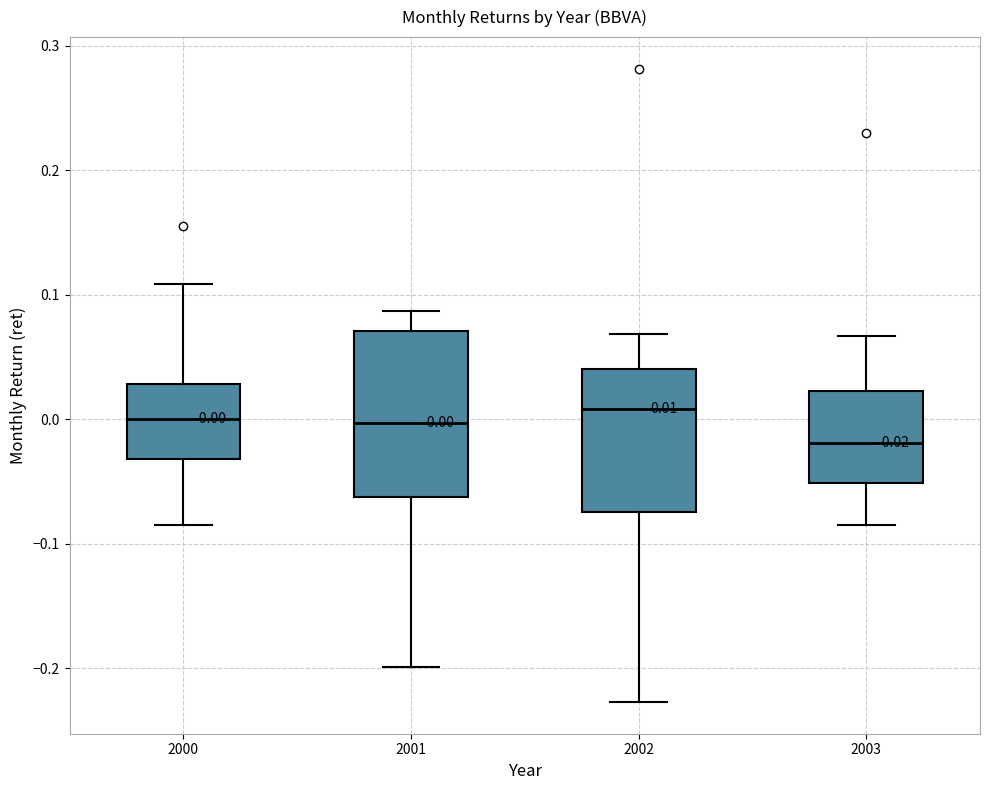

Which box is the tallest, from its lower edge to its upper edge?

2001